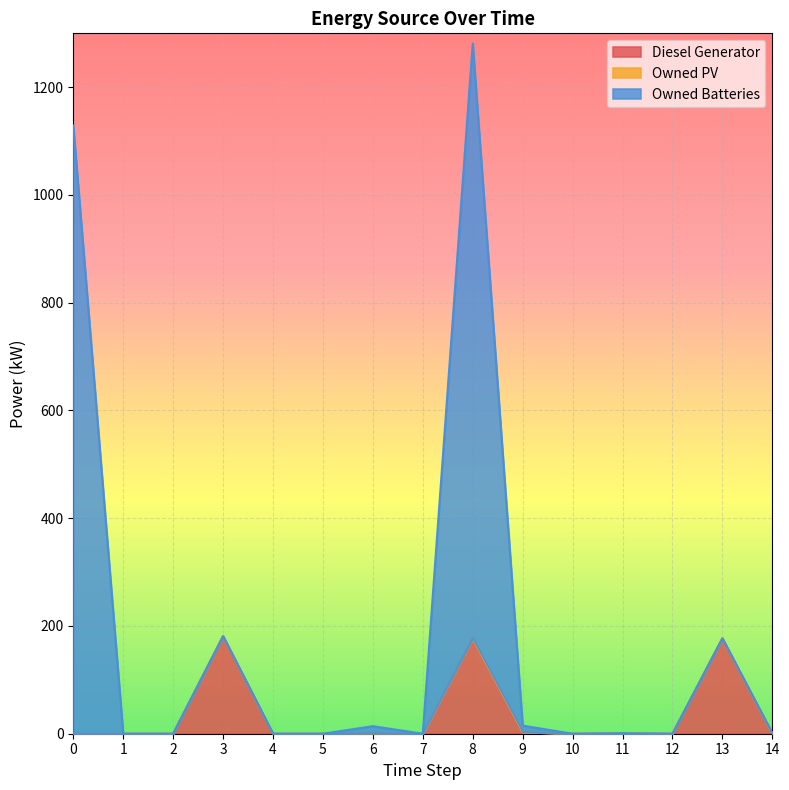

Reading left to right, extract all data points from this chart.

Diesel Generator: 0=0	1=0	2=0	3=181	4=0	5=0	6=1	7=0	8=177	9=3	10=0	11=1	12=0	13=177	14=0
Owned Batteries: 0=1129	1=0	2=0	3=181	4=0	5=0	6=14	7=0	8=1281	9=15	10=0	11=1	12=0	13=177	14=1